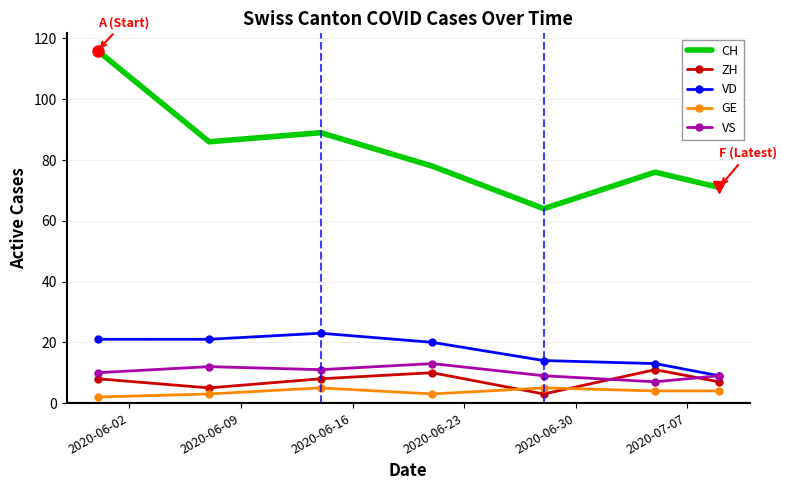

What is the maximum value shown in the chart?

116